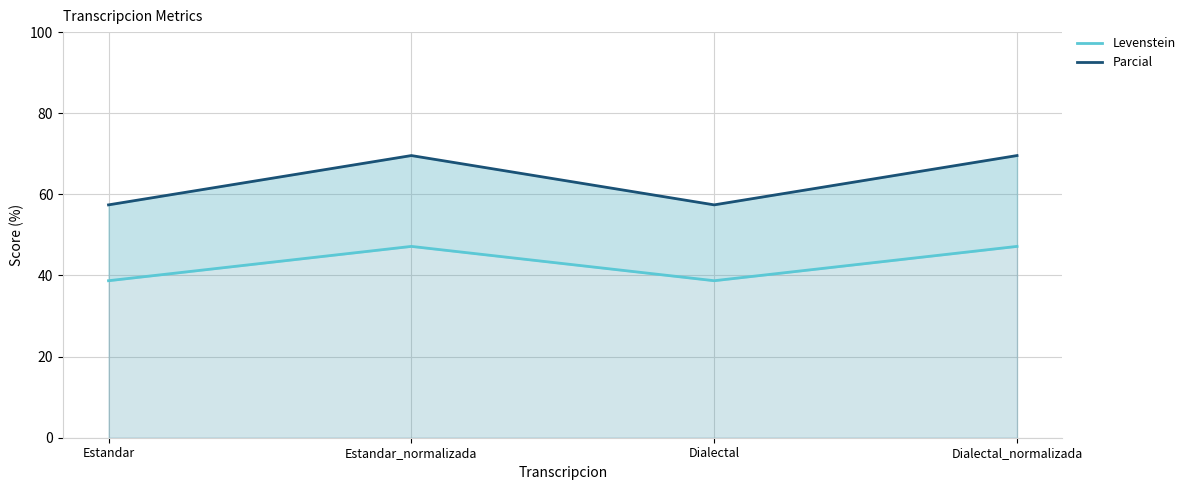

What is the sum of all Levenstein values?

171.8